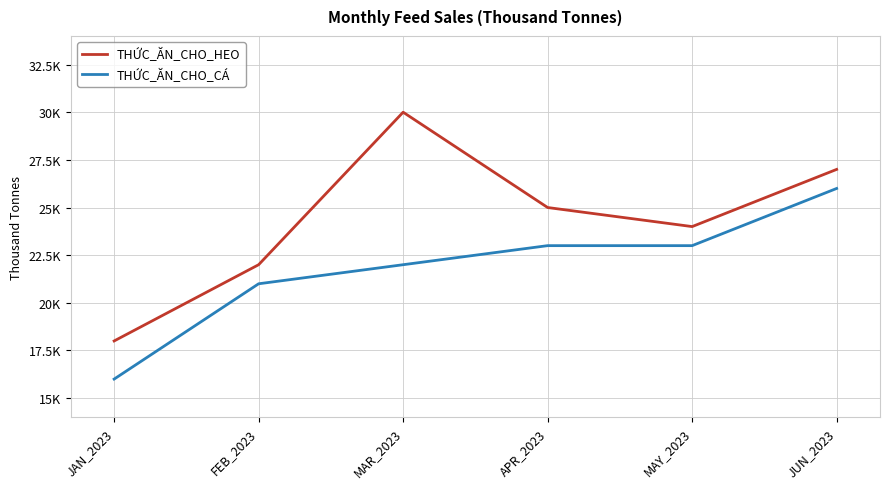

List the labels in order of THỨC_ĂN_CHO_HEO value, largest first.

MAR_2023, JUN_2023, APR_2023, MAY_2023, FEB_2023, JAN_2023